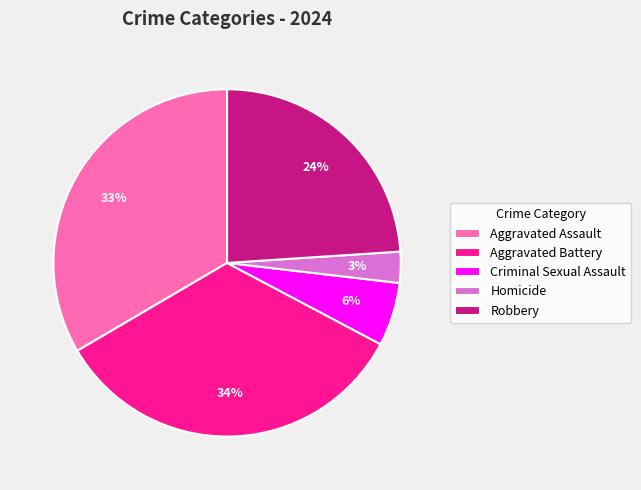

Is there a majority slice in this chart?

No